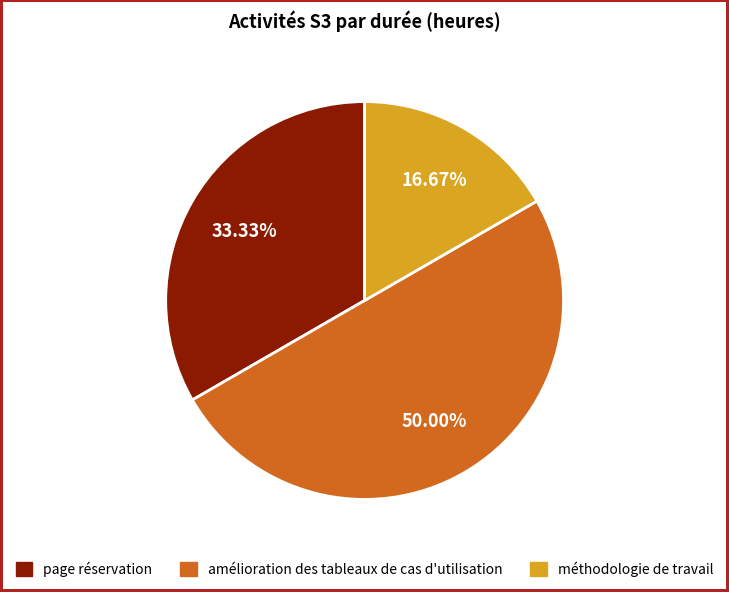

Rank the categories by value from highest to lowest.

amélioration des tableaux de cas d'utilisation, page réservation, méthodologie de travail